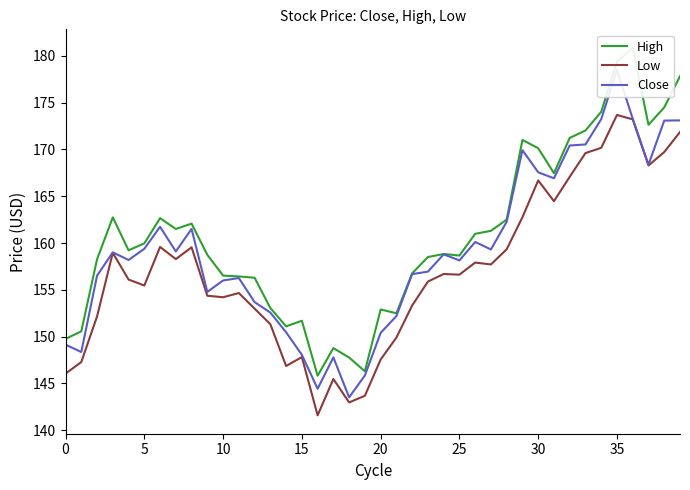

Rank the series by their average value, from lowest to highest.

Low, Close, High